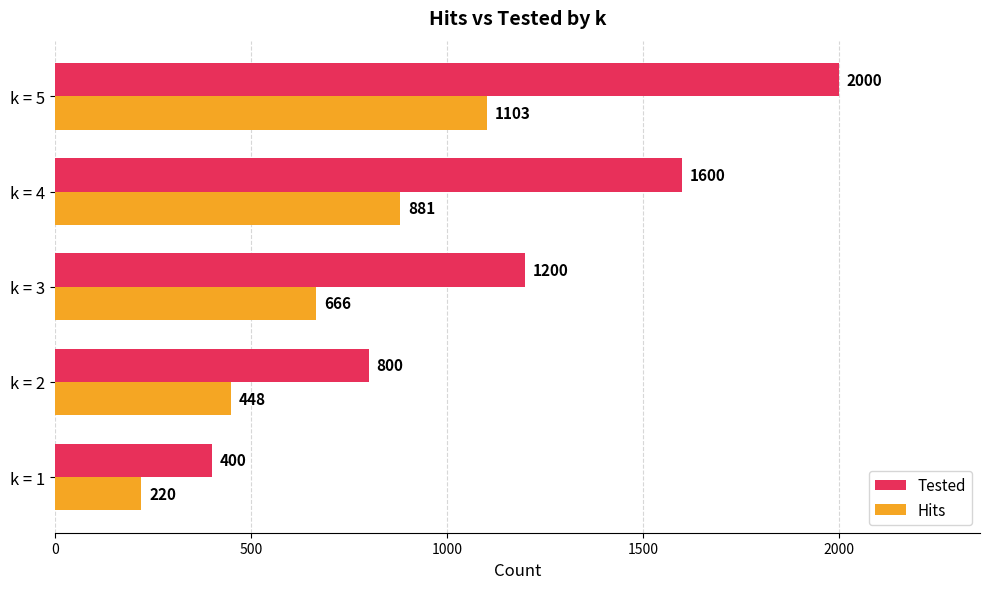

At which label is Hits closest to 661?

k = 3